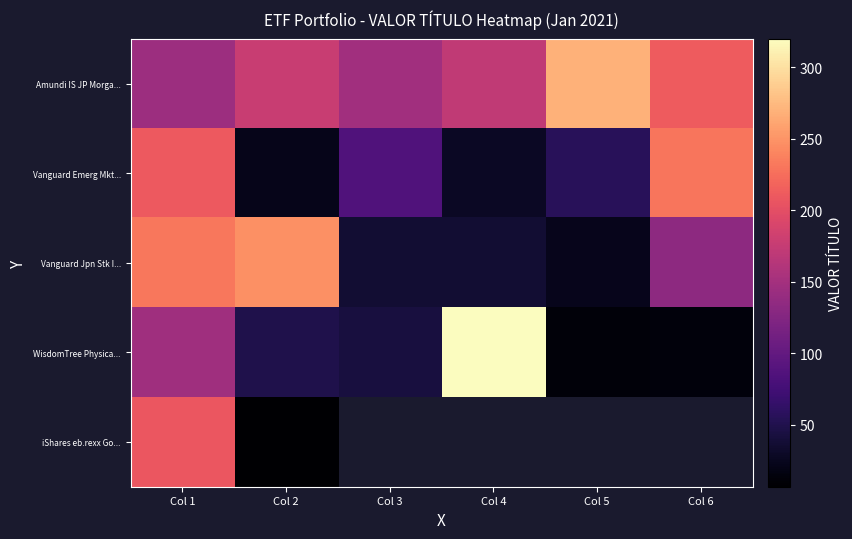

How many series are shown in this chart?

5